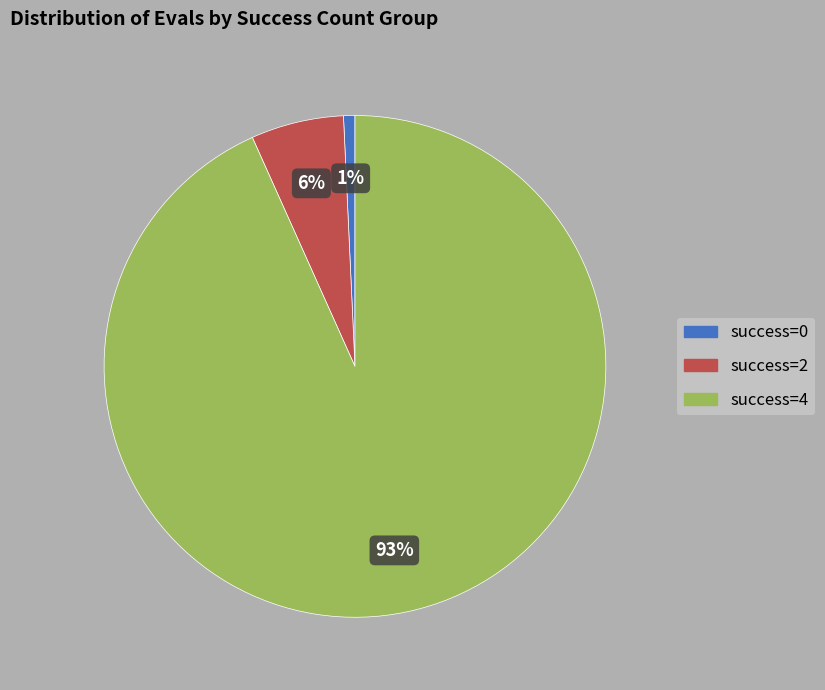

How many slices are in this pie chart?

3